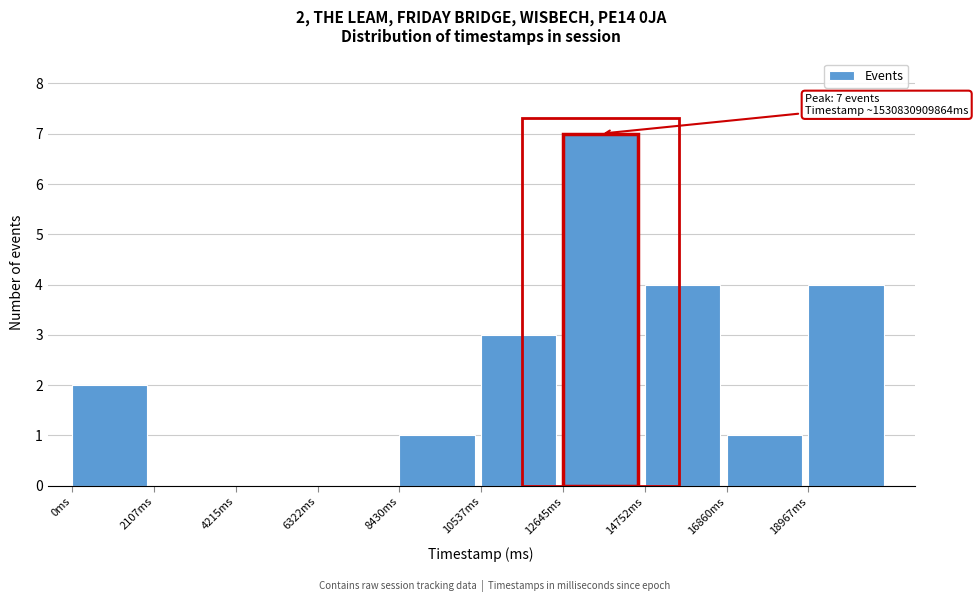

Reading left to right, transcribe all the data shown in this chart.

0ms=2	2107ms=0	4215ms=0	6322ms=0	8430ms=1	10537ms=3	12645ms=7	14752ms=4	16860ms=1	18967ms=4